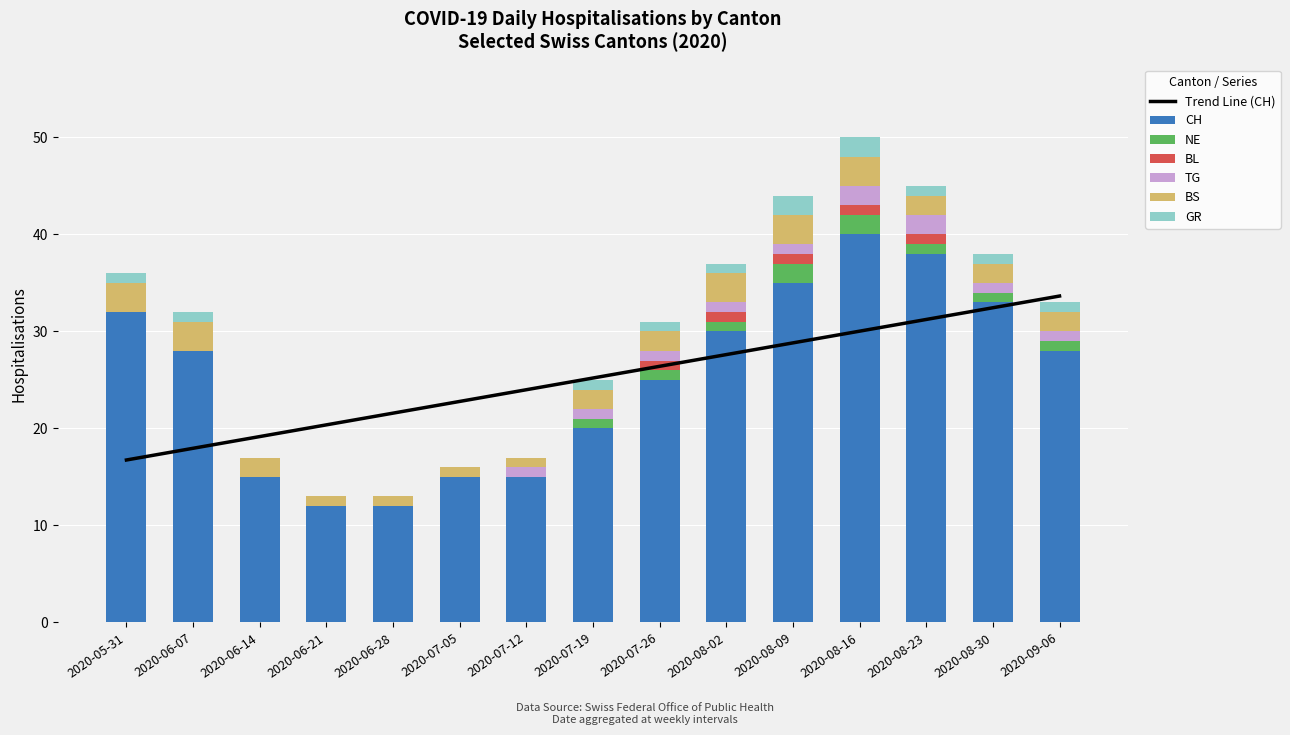

What is the sum of all BL values?

5